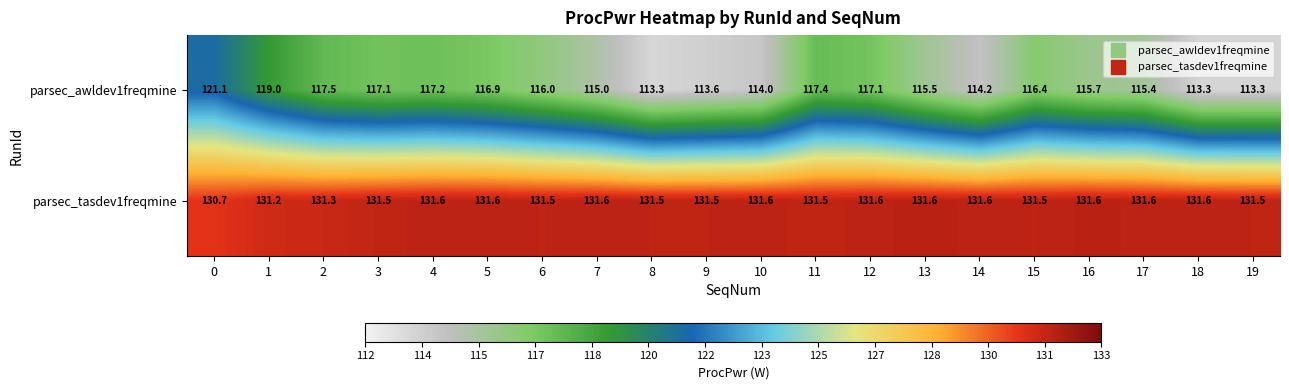

Rank the series at 19 from lowest to highest value.

parsec_awldev1freqmine, parsec_tasdev1freqmine